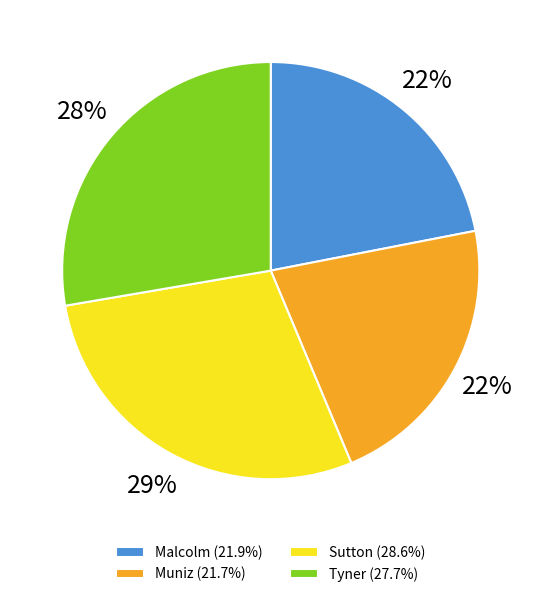

To the nearest percent, what percentage of the pie is Malcolm?

22%